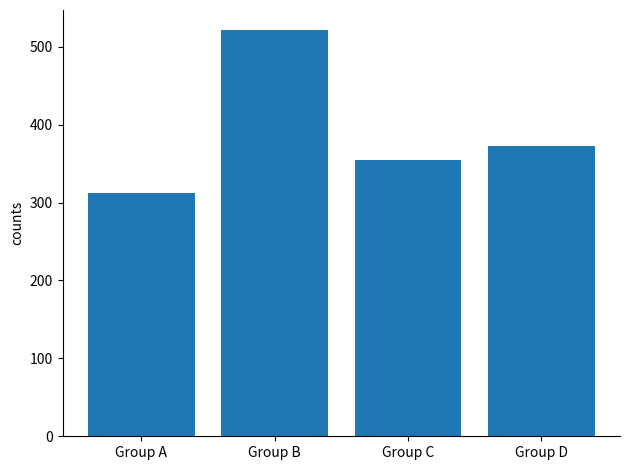

What is the sum of all values?

1560